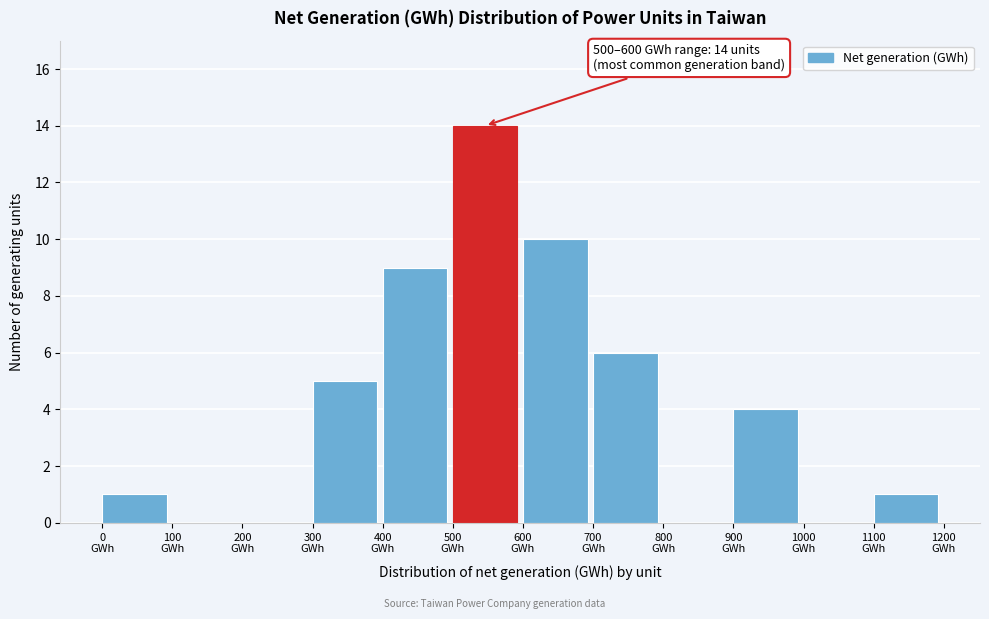

Over which range of the x-axis is the bar tallest?

500 to 600